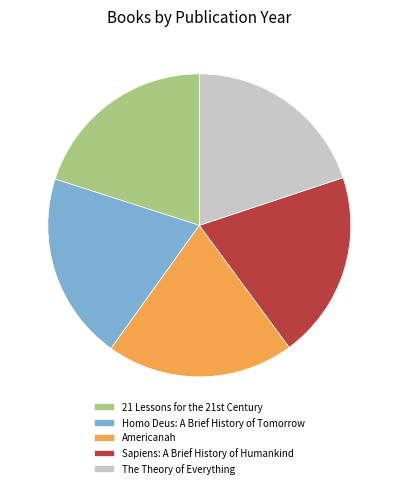

True or false: The Theory of Everything accounts for 9% of the total.

False